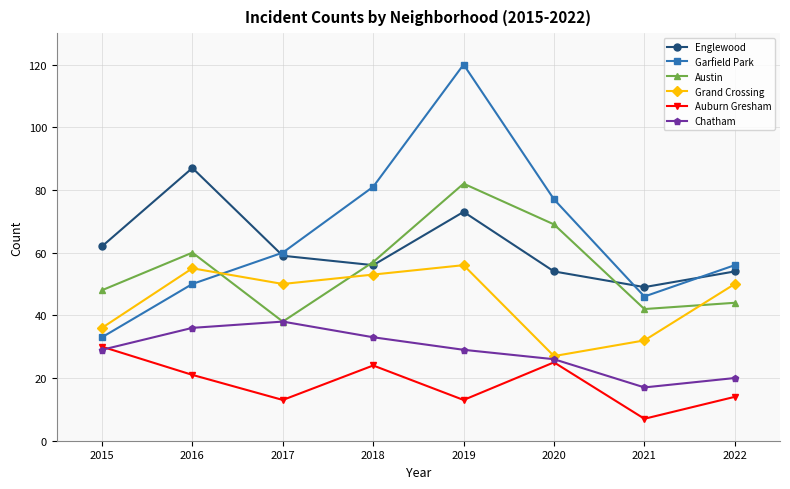

What is the difference between the maximum and minimum values in the Austin series?

44